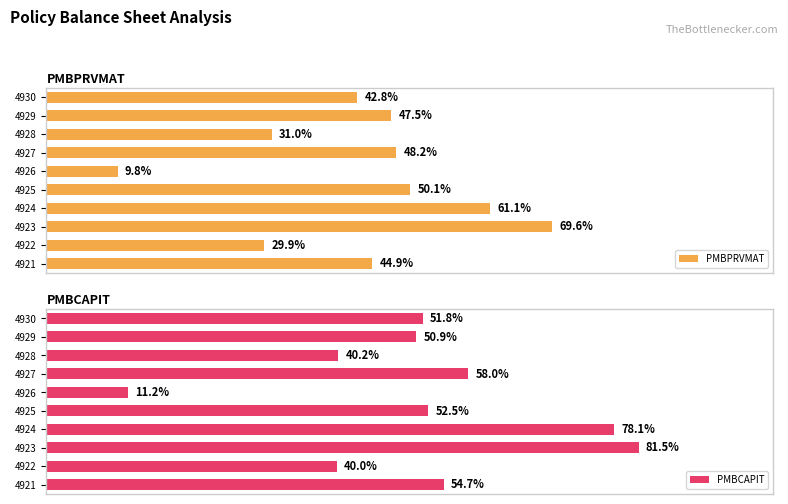

How many categories are shown in the chart?

10